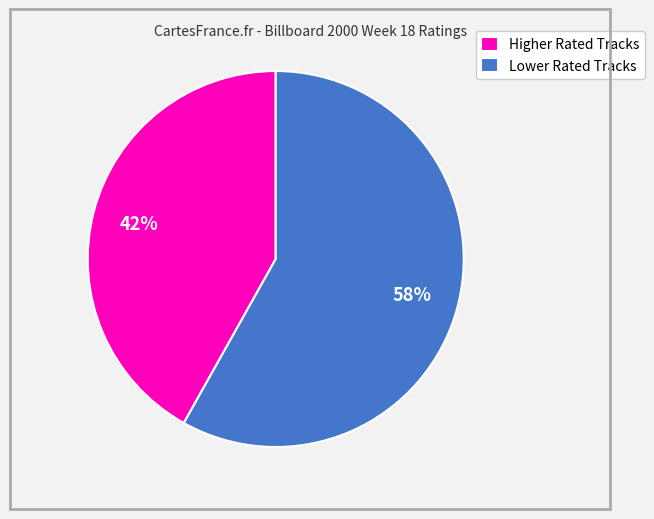

Do Lower Rated Tracks and Higher Rated Tracks together represent more than half of the pie?

Yes